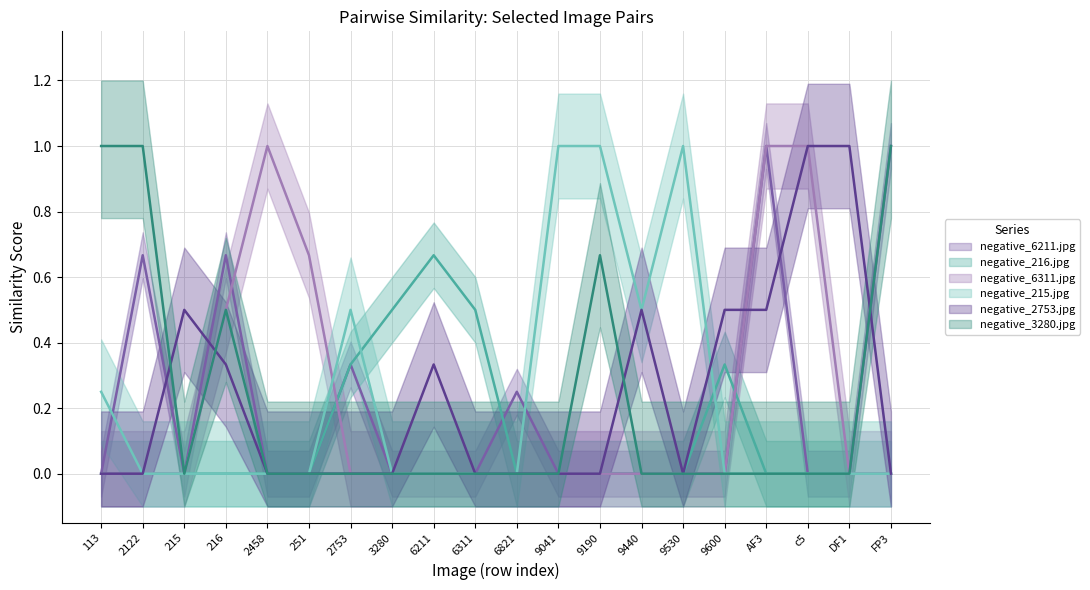

What is the spread (max minus min) of values at 215?

0.5